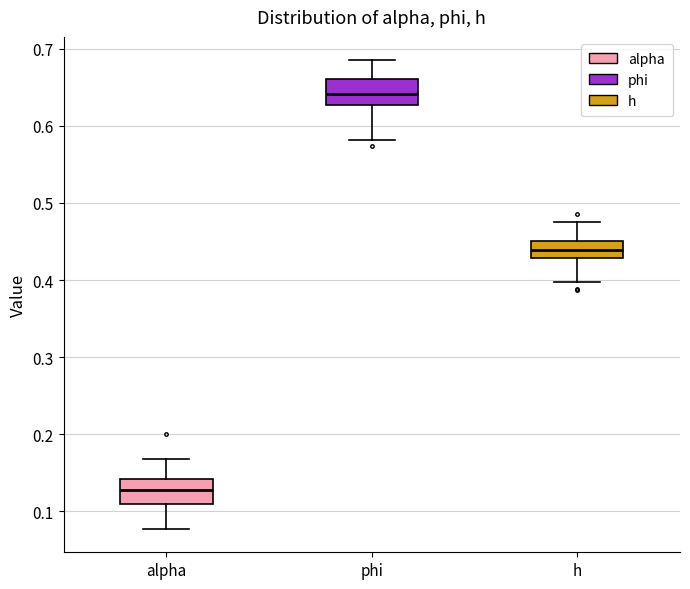

Where is the lower edge of the box for phi on the y-axis? The values are not printed on the chart, so give them approximately, as read against the axis.

0.63